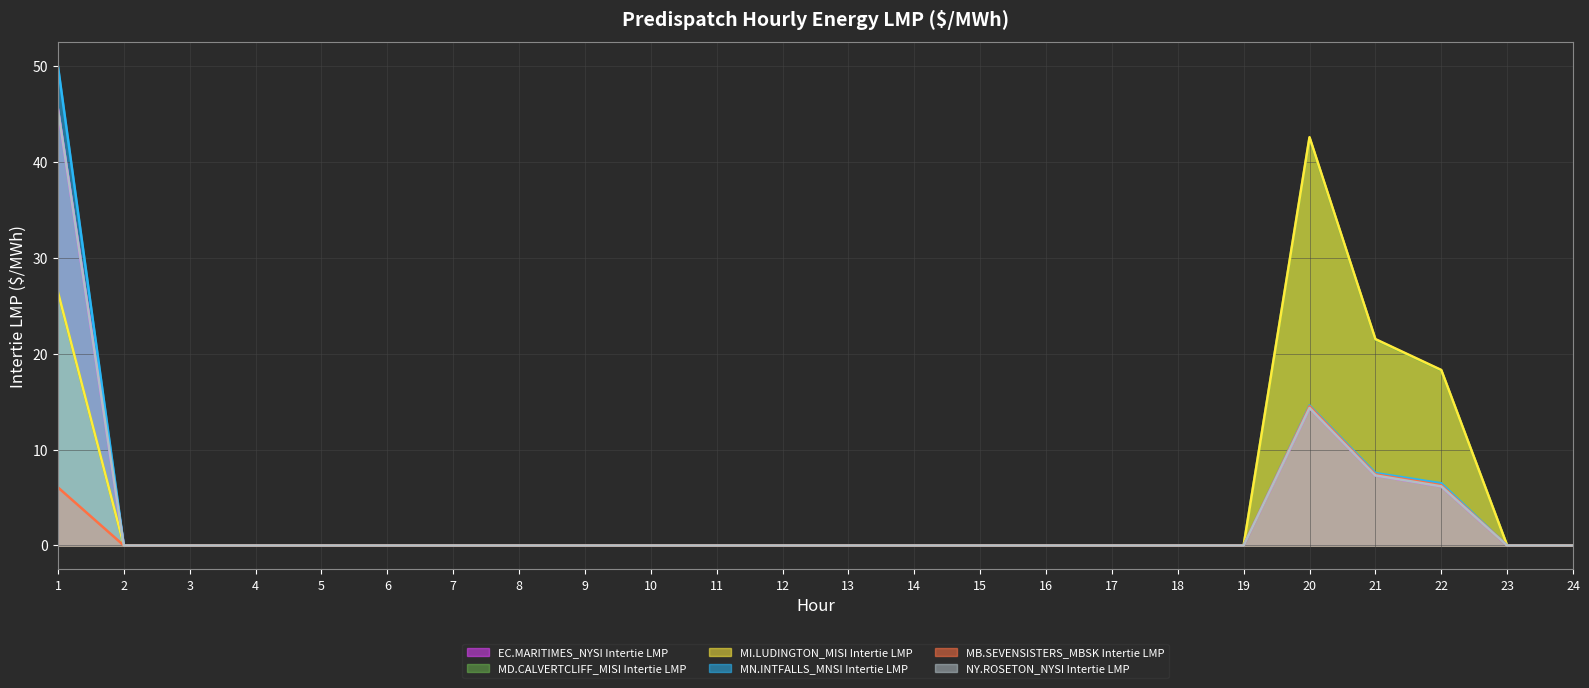

What value does the EC.MARITIMES_NYSI Intertie LMP series have at 21?

7.3